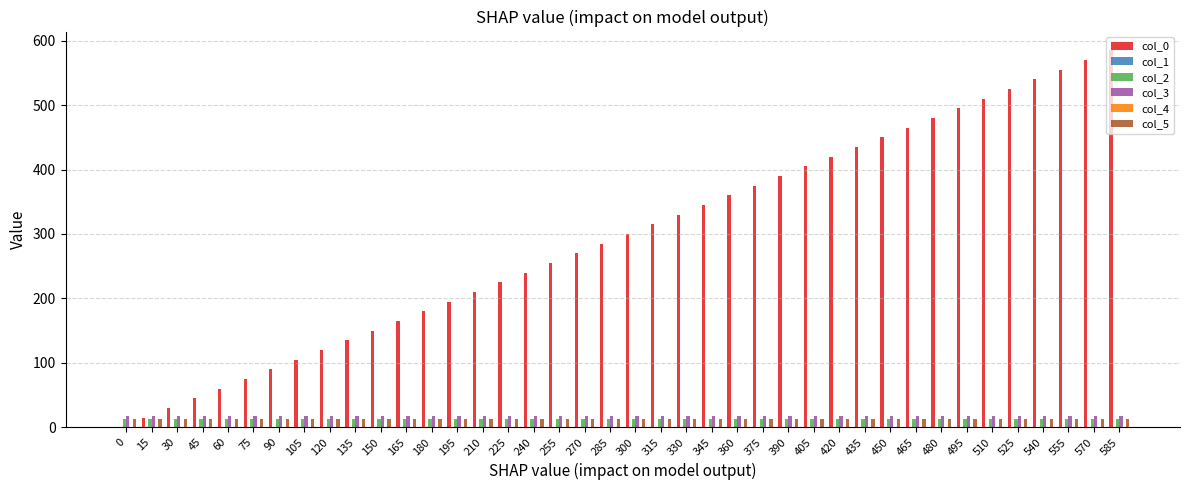

What is the value of the col_5 bar at the 33rd from the left?

13